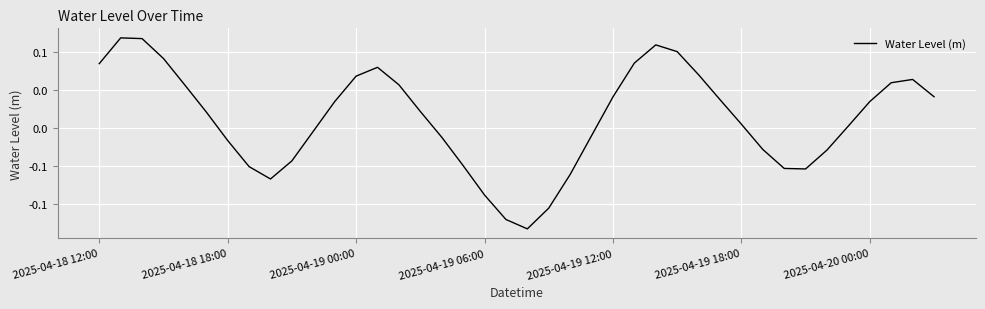

Does the chart have visible grid lines?

Yes